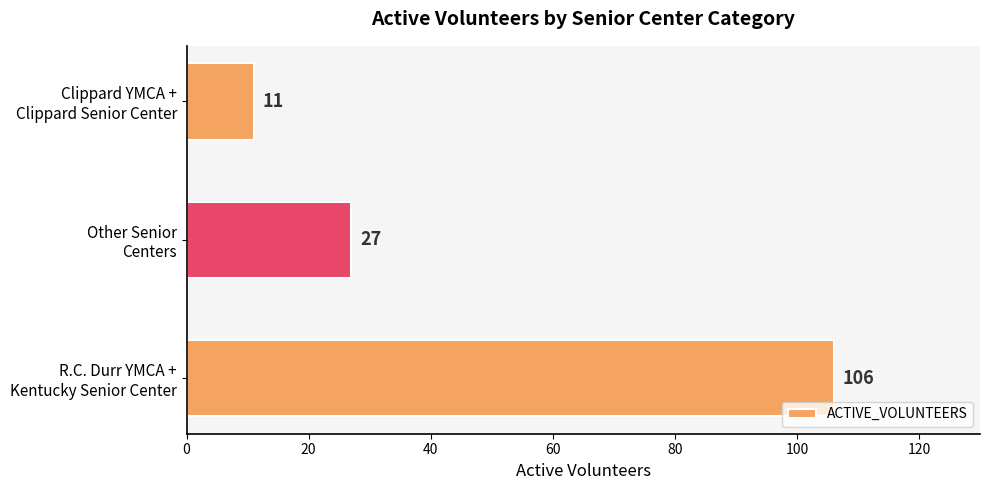

What is the average value?

48